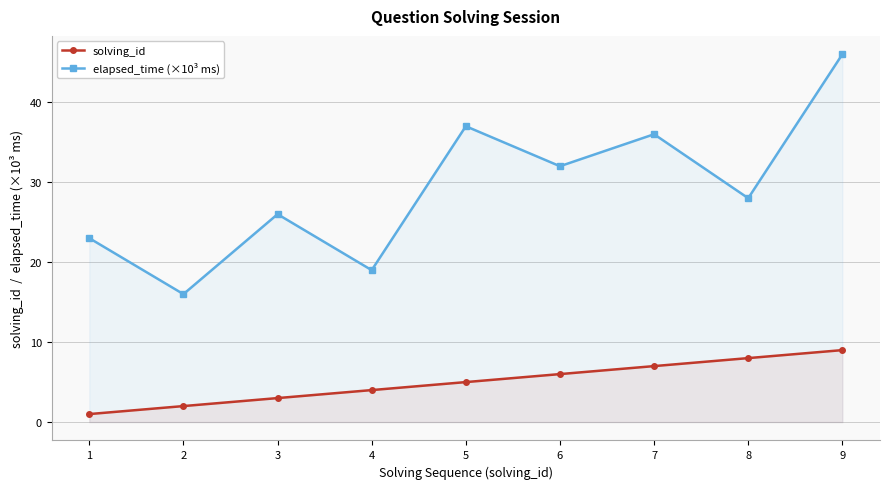

What is the value of the elapsed_time (×10³ ms) point at the 5th from the left?

37